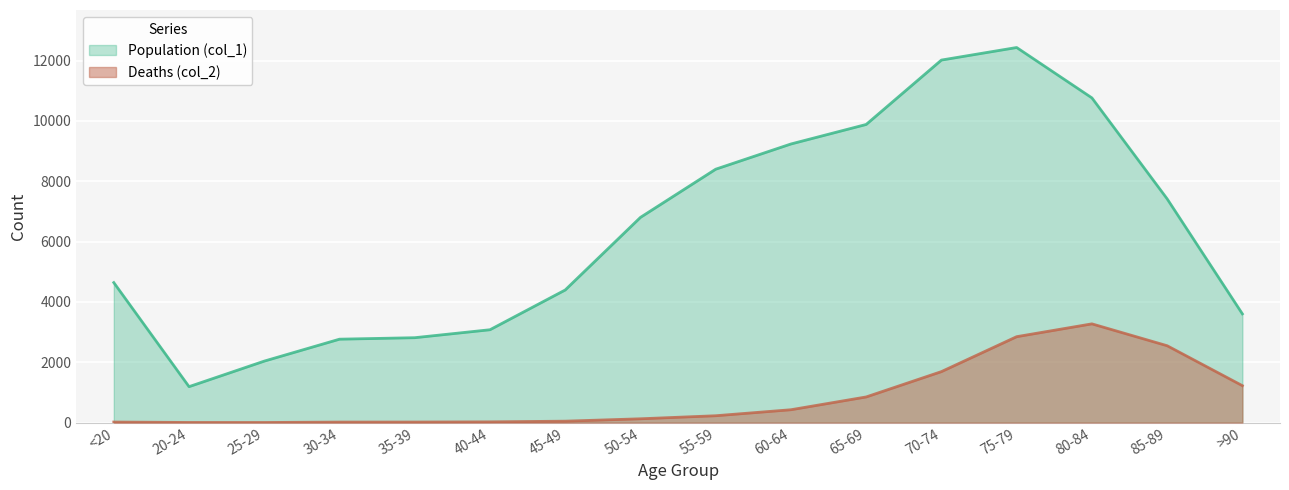

Does the chart display data point markers on the line(s)?

No